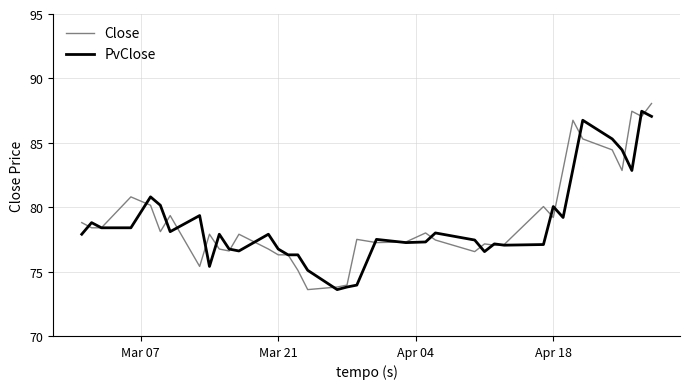

What is the minimum value for PvClose?

73.6